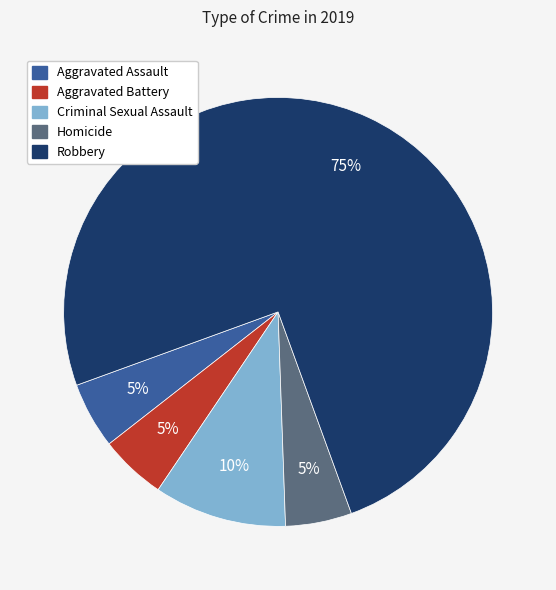

Combined, do Criminal Sexual Assault and Robbery account for over 50%?

Yes